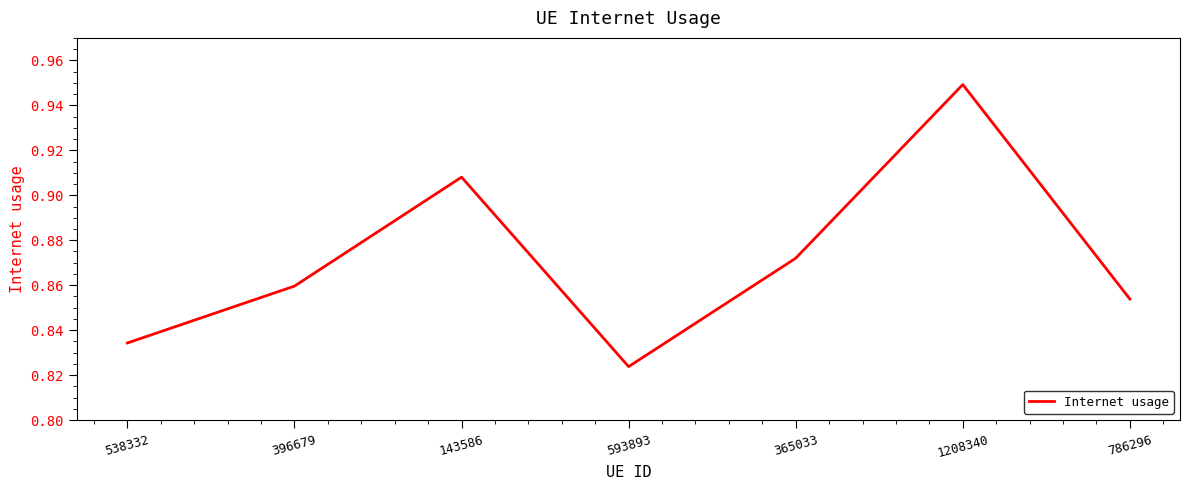

True or false: the data shows 1.6 at 1208340.

False